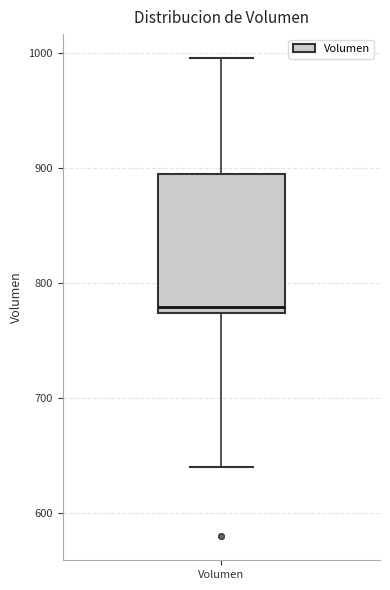

Where does the median line of the box for Volumen sit on the y-axis? The values are not printed on the chart, so give them approximately, as read against the axis.

780